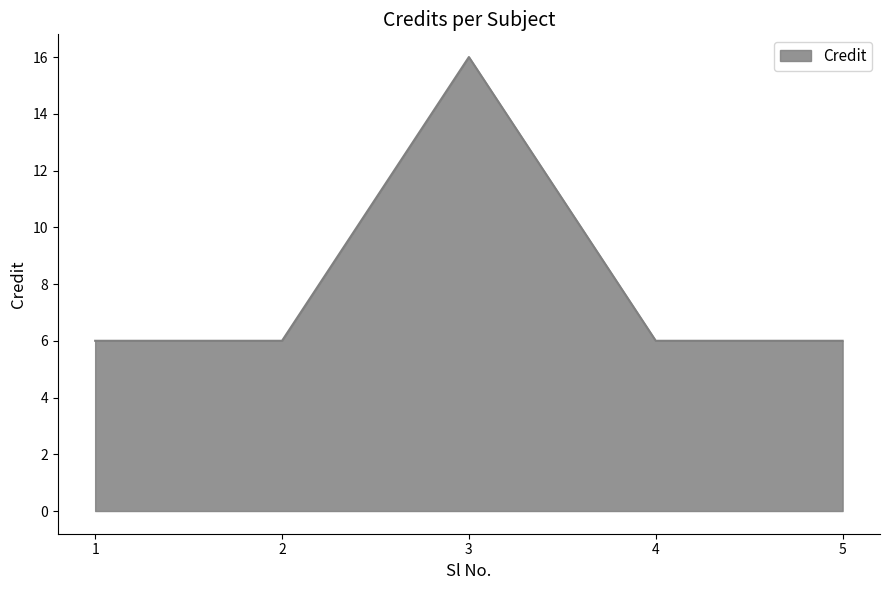

At which category does the chart reach its peak across all series?

3